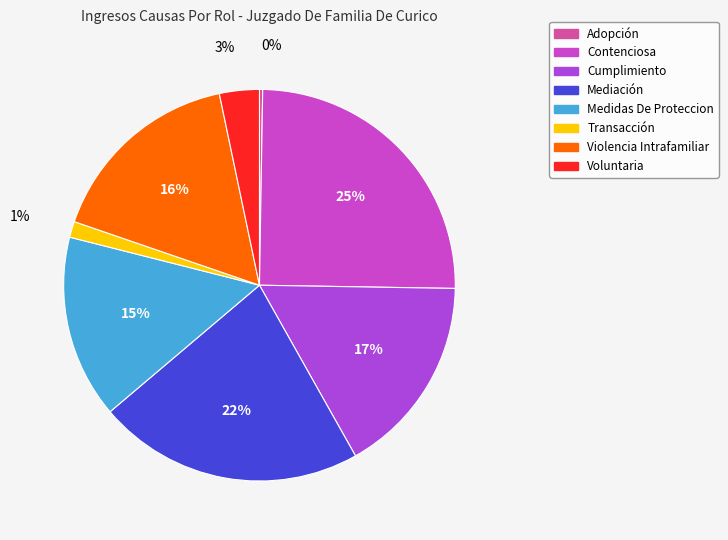

True or false: Cumplimiento accounts for 17% of the total.

True